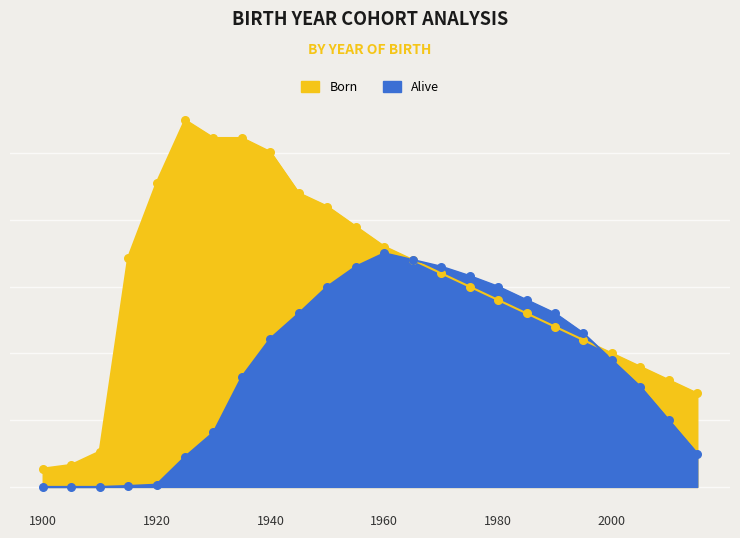

What are all the series names shown in the legend?

Born, Alive